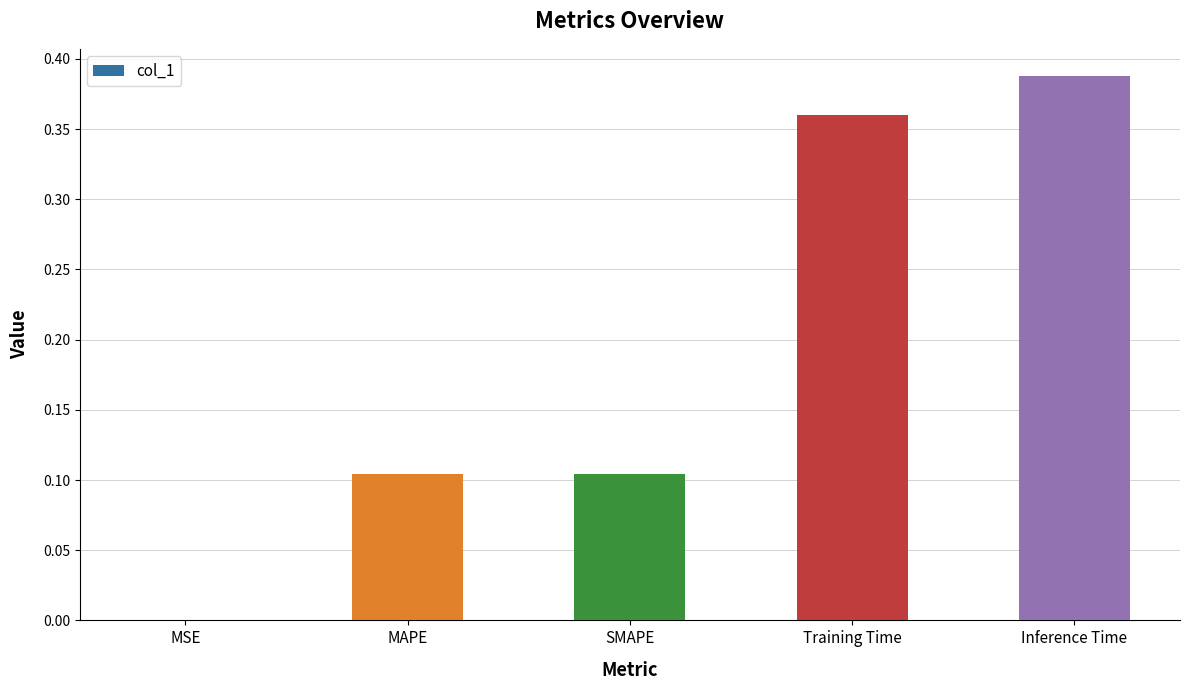

Which category has the highest value across all series?

Inference Time